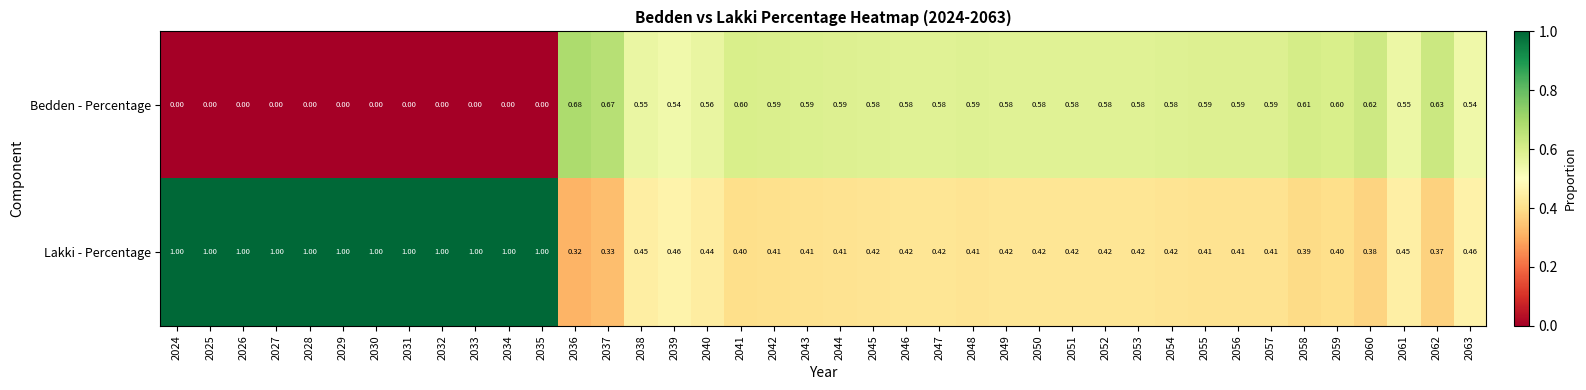

At 2026, list the series in order from largest to smallest.

Lakki - Percentage, Bedden - Percentage